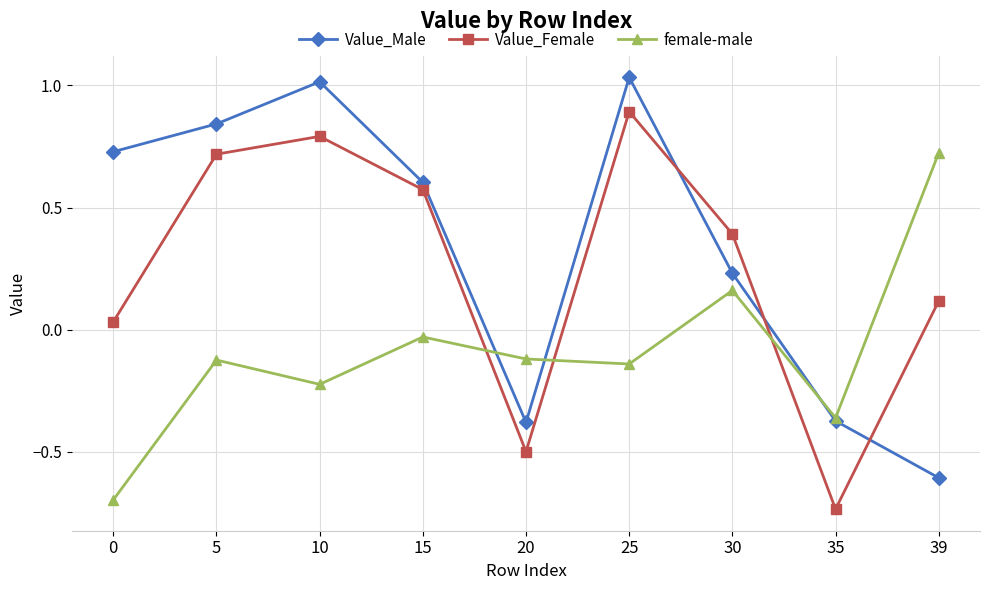

Is it true that female-male equals -0.9 at 0?

False